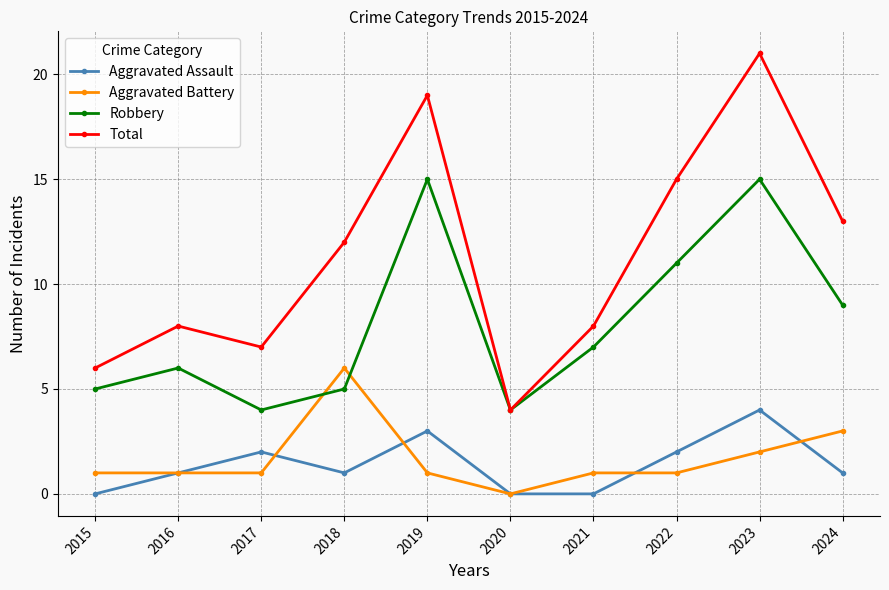

What is the maximum value shown in the chart?

21